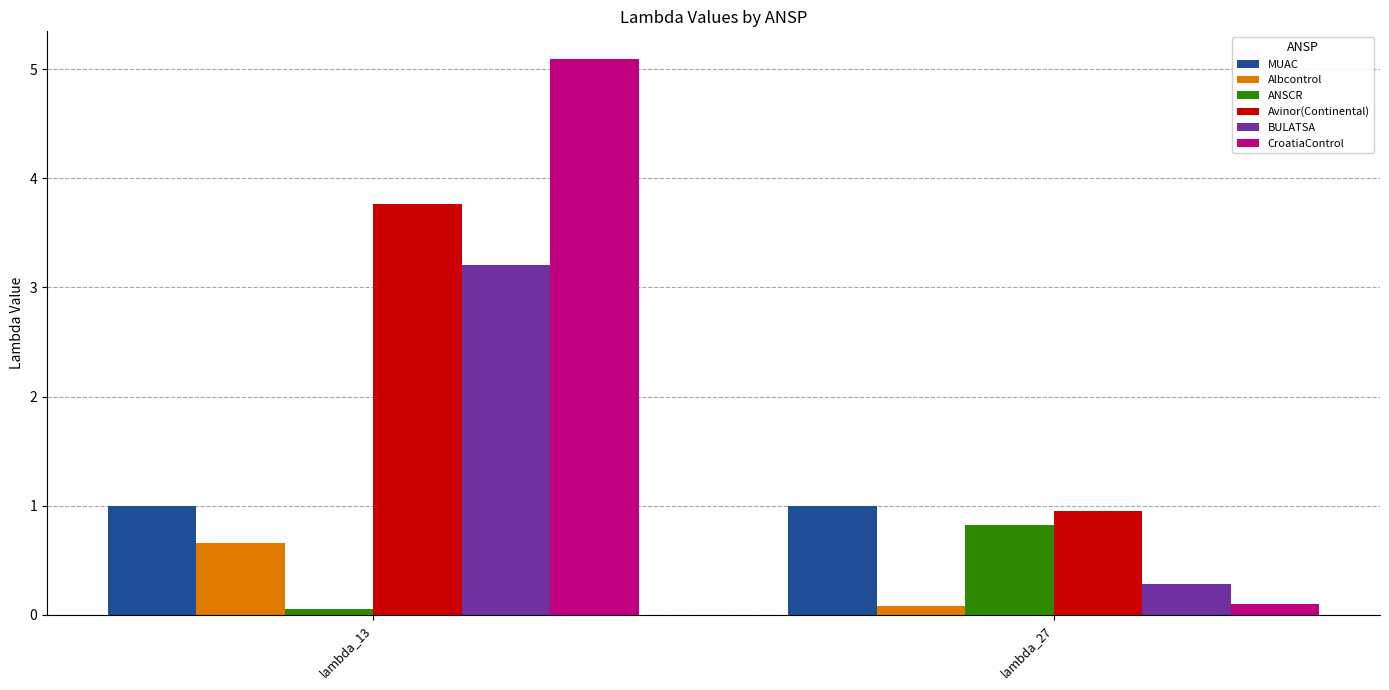

How many series are shown in this chart?

6